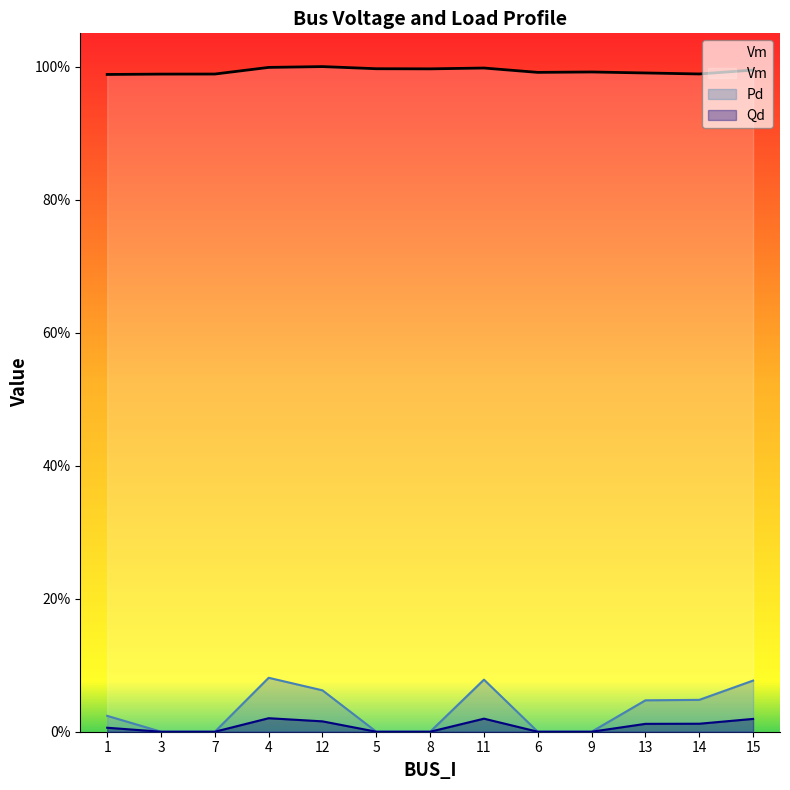

Reading left to right, transcribe all the data shown in this chart.

Vm: 1.0	1.0	1.0	1.0	1.0	1.0	1.0	1.0	1.0	1.0	1.0	1.0	1.0
Pd: 0.0	0.0	0.0	0.1	0.1	0.0	0.0	0.1	0.0	0.0	0.0	0.0	0.1
Qd: 0.0	0.0	0.0	0.0	0.0	0.0	0.0	0.0	0.0	0.0	0.0	0.0	0.0